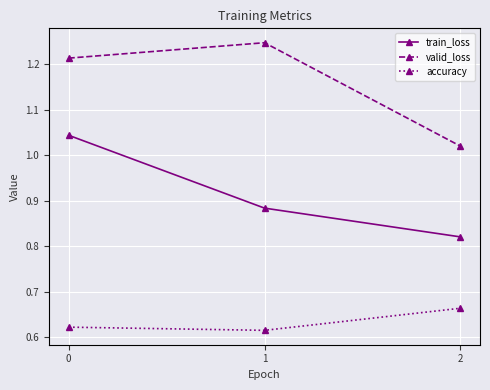

What are all the series names shown in the legend?

train_loss, valid_loss, accuracy